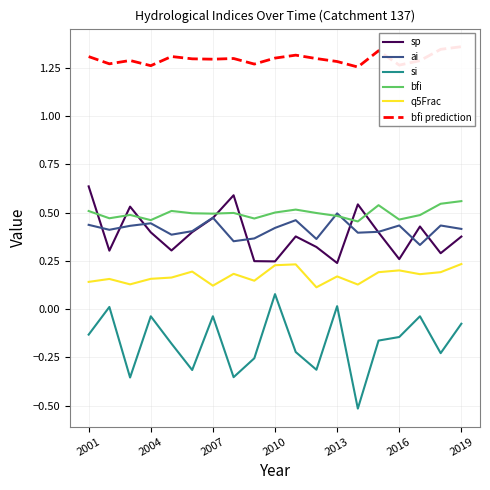

How many lines are shown in the chart?

6